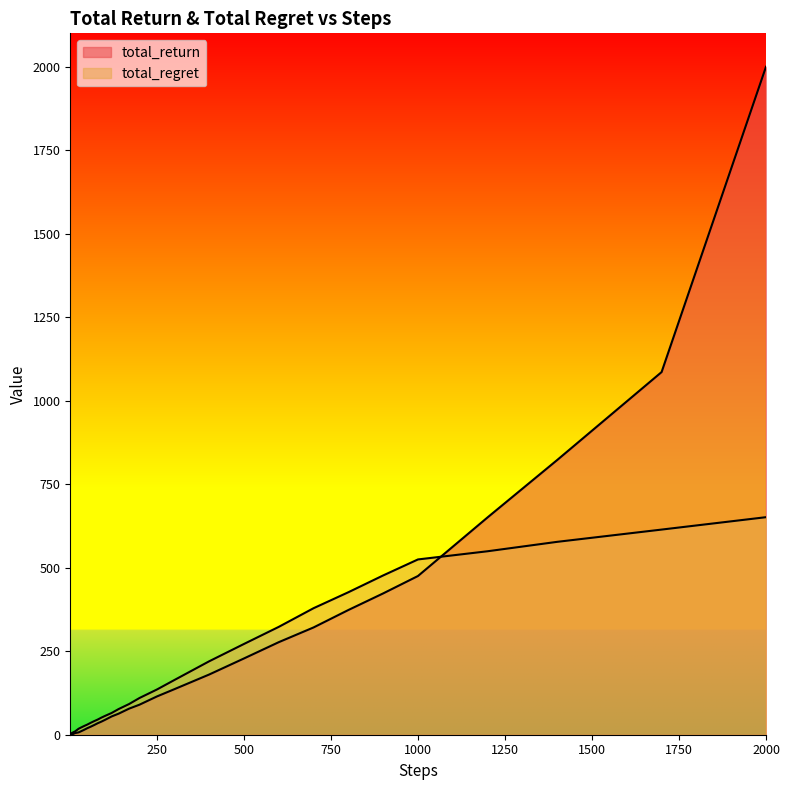

What is the average value of the total_return series?

190.6